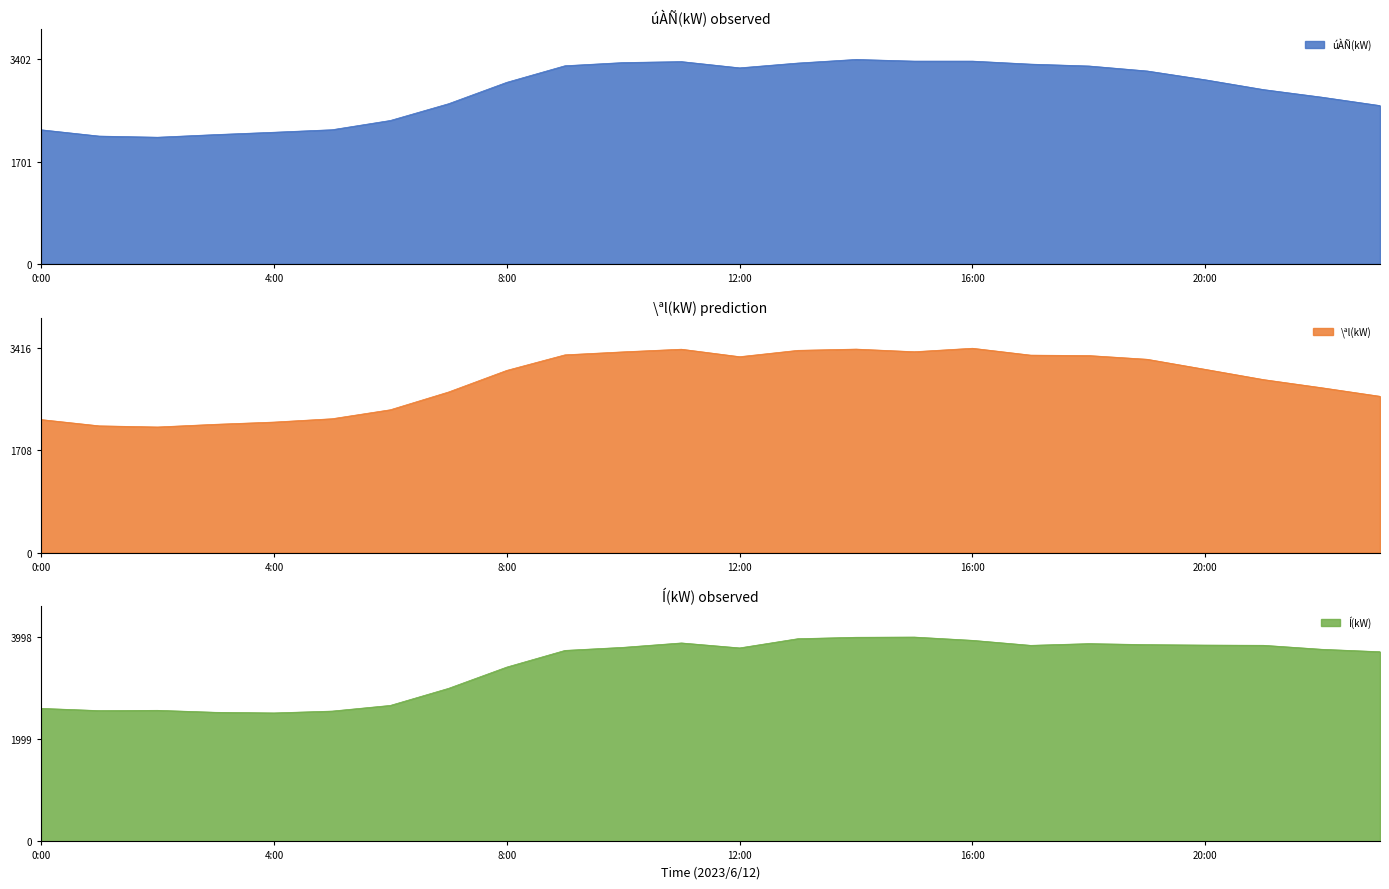

What is the highest value of the \ªl(kW) series?

3416